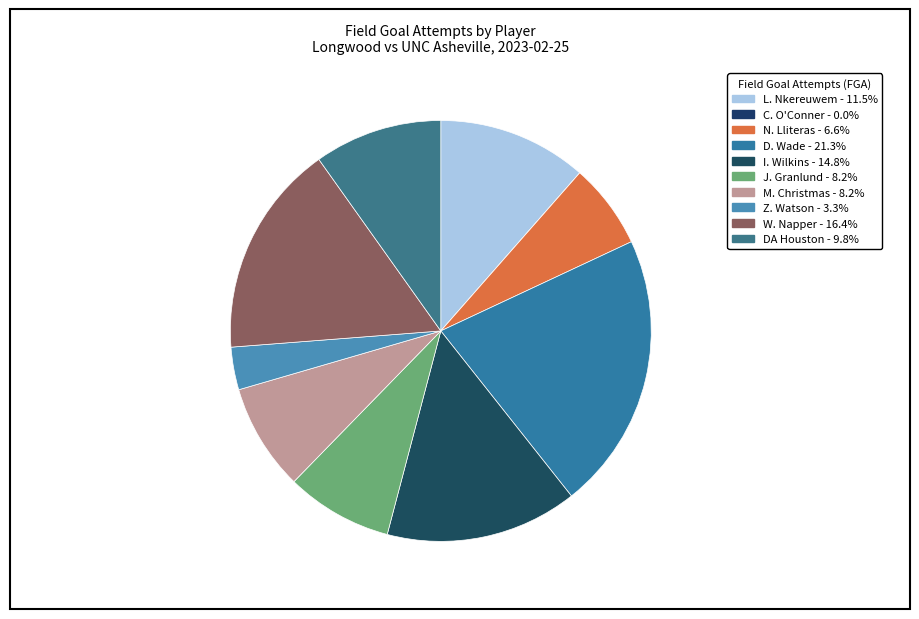

Does I. Wilkins represent more than half of the total?

No